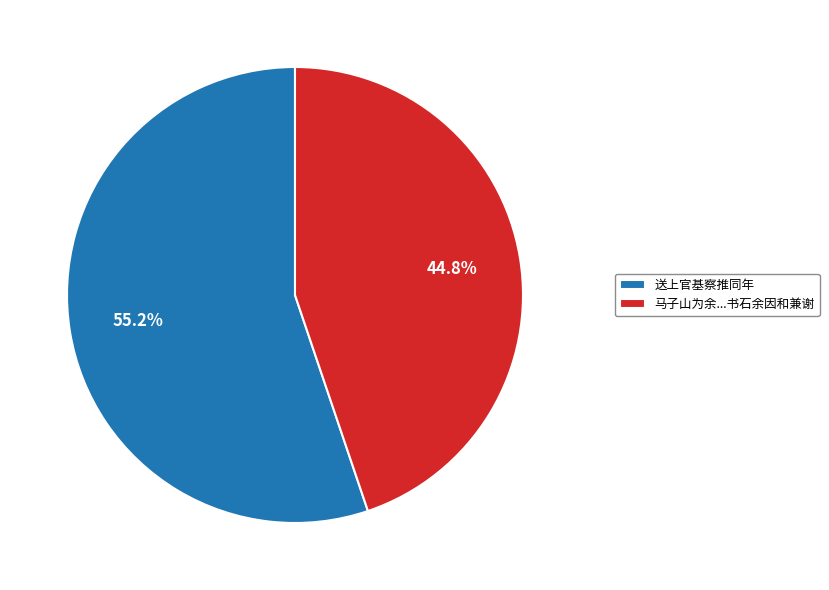

To the nearest percent, what is the average slice percentage?

50%